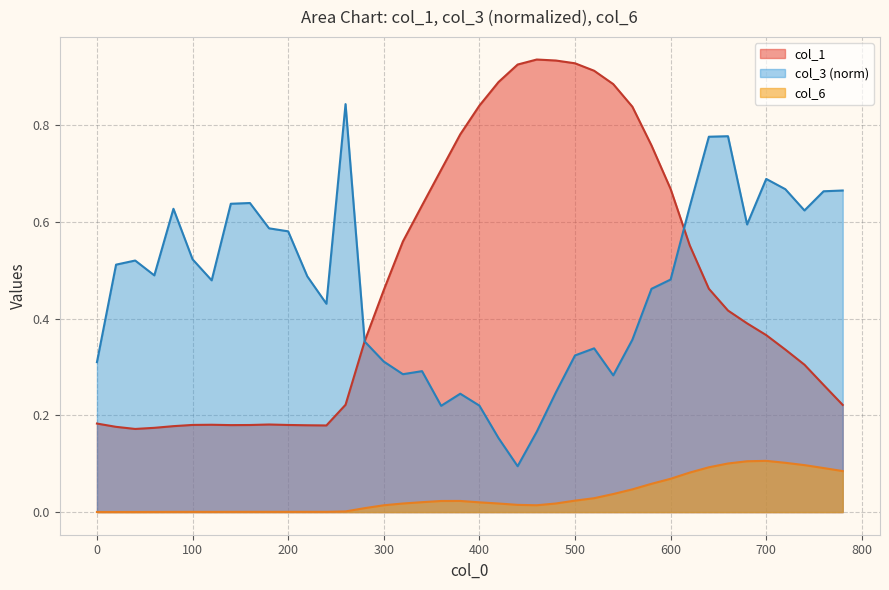

What is the spread (max minus min) of values at 220?

0.5